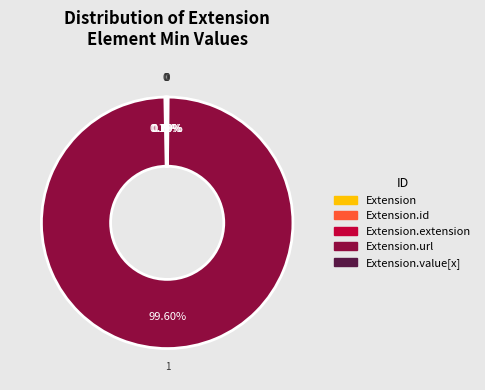

Is there any slice that represents more than half of the pie?

Yes